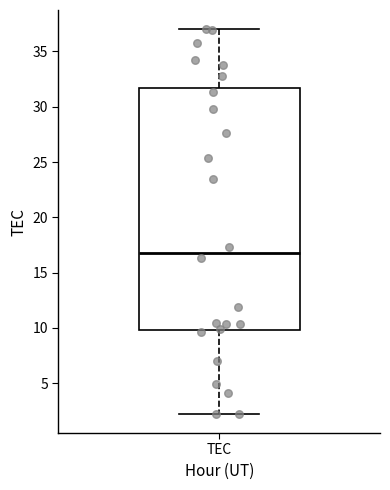

Transcribe this box plot: give where the median line is, the range the box spans, and where the two whiskers end, as read against the y-axis. The values are not printed on the chart, so give them approximately, as read against the axis.

median 17.0, box 10.0 to 31.5, whiskers 2.0 to 37.0